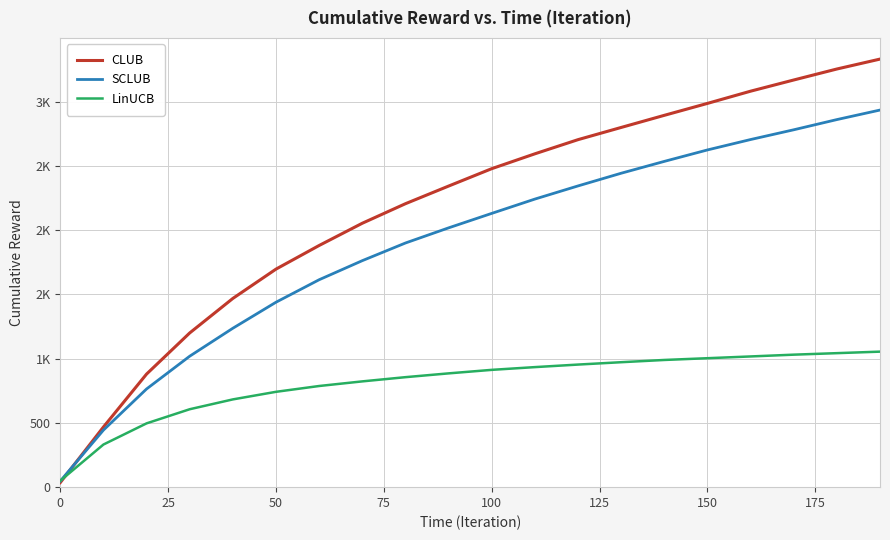

Does the chart display data point markers on the line(s)?

No